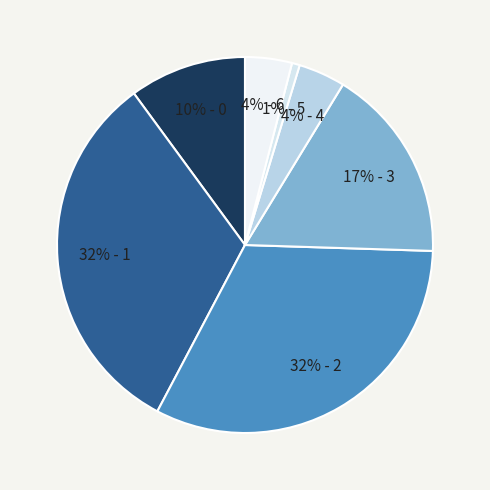

Count the number of slices in the pie.

7